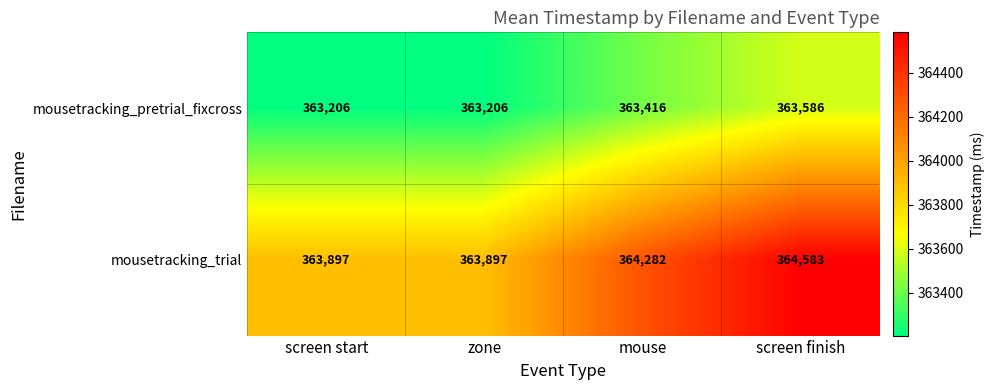

What is the difference between the maximum and second lowest values in the mousetracking_trial series?

686